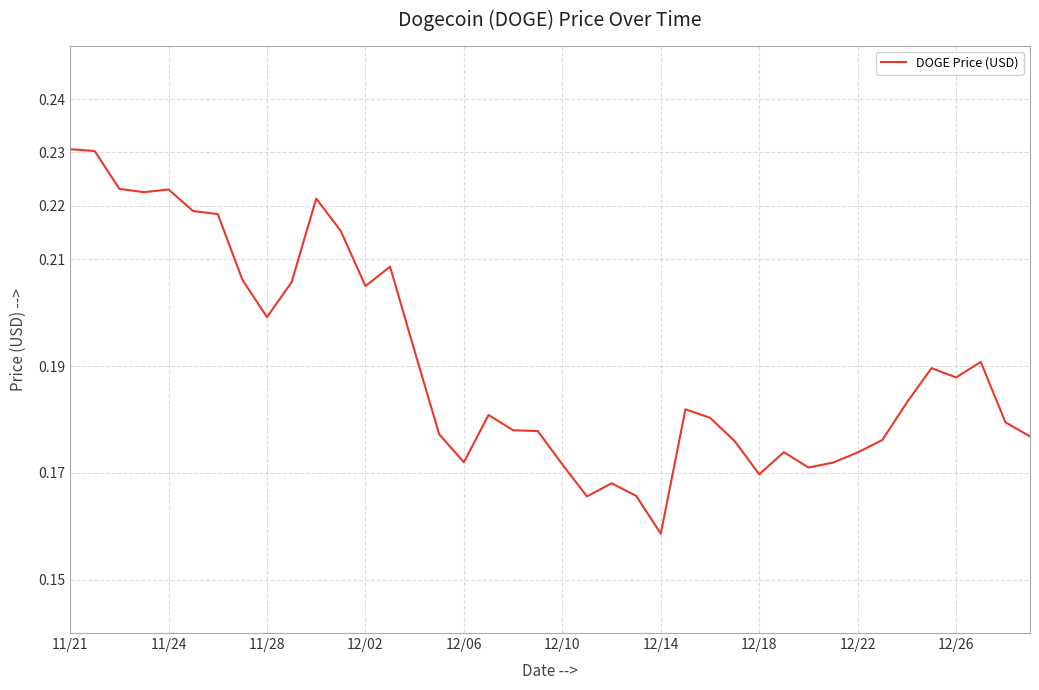

At which category does the chart reach its minimum across all series?

12/14